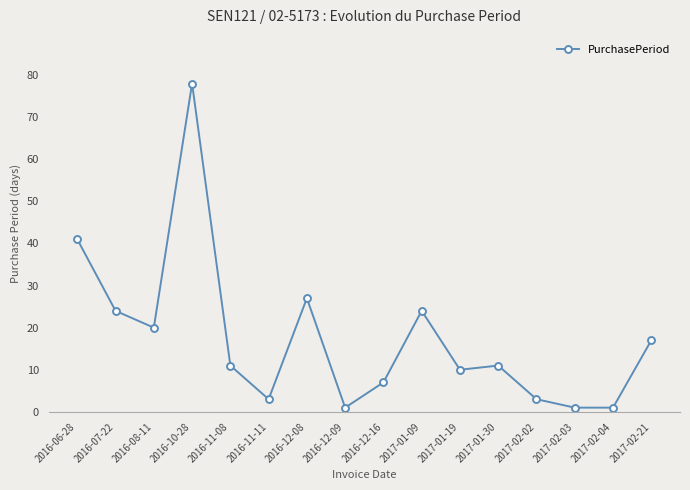

Where is the first local maximum?

2016-10-28